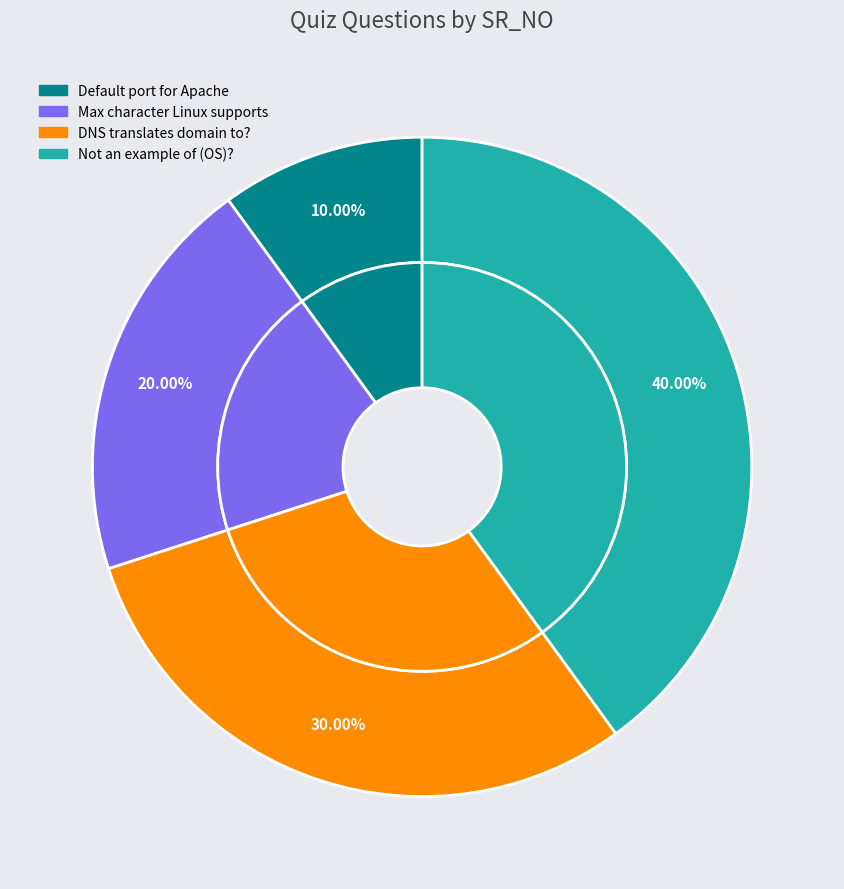

What is the total percentage of A DNS translates a domain name into what? and What is the default port number for Apache??

40.0%